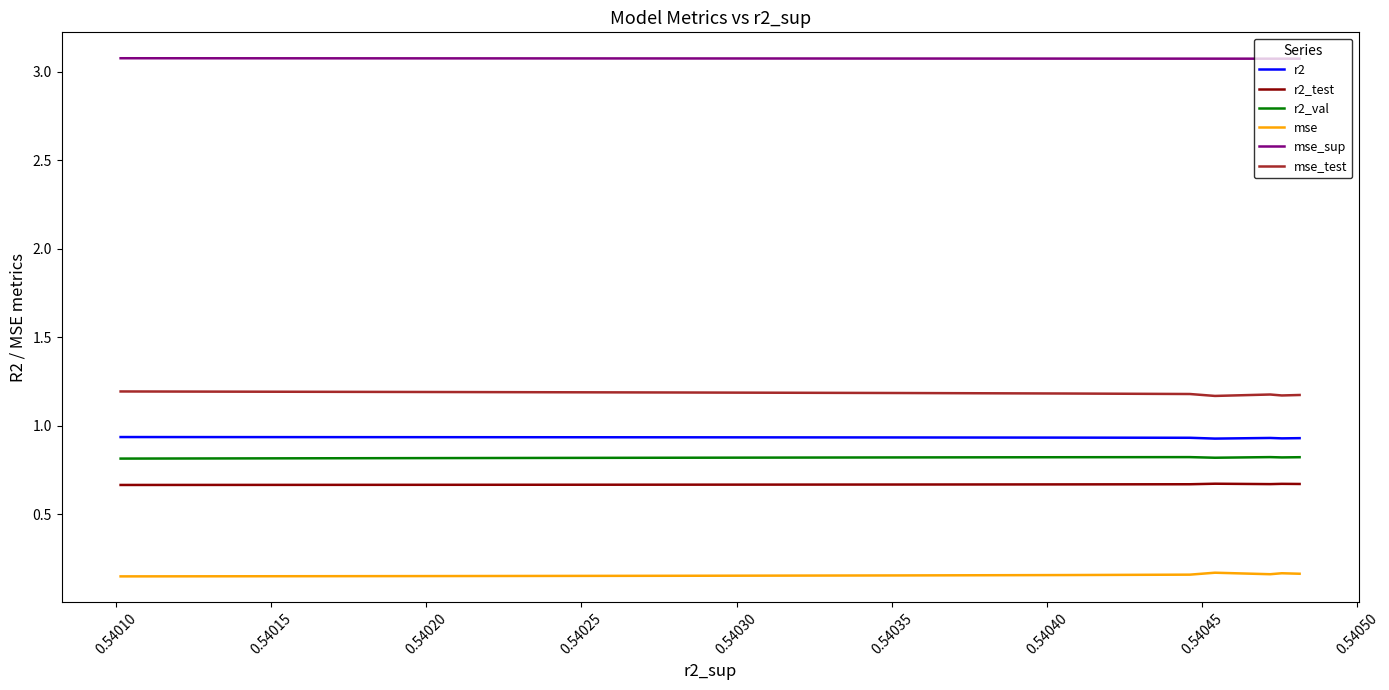

How many interior local peaks does the mse series have?

2